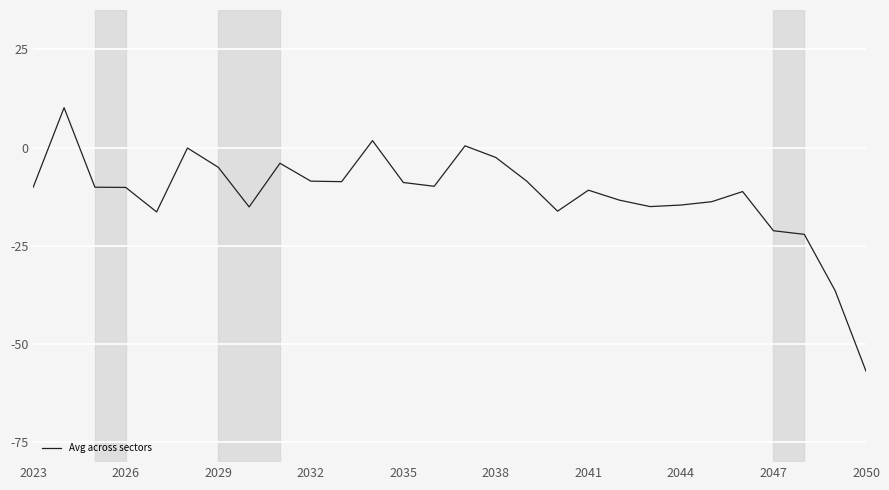

What is the minimum value shown in the chart?

-56.9